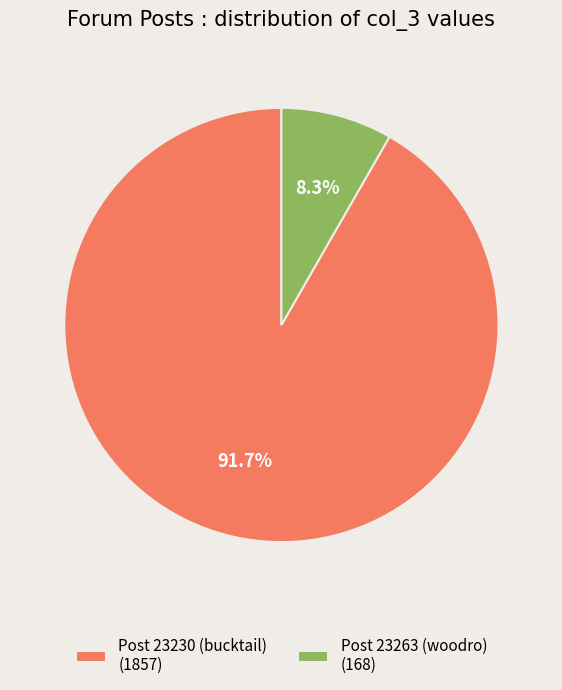

To the nearest percent, what is the difference between the largest and smallest slice percentages?

83%